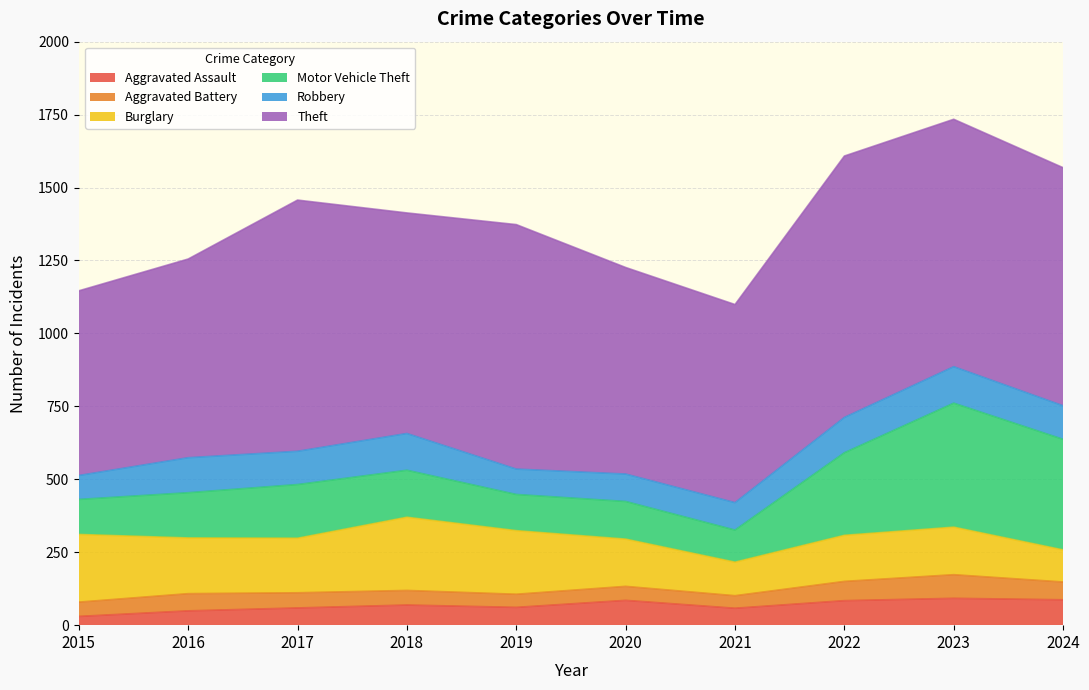

True or false: Aggravated Assault and Motor Vehicle Theft cross at least once.

False